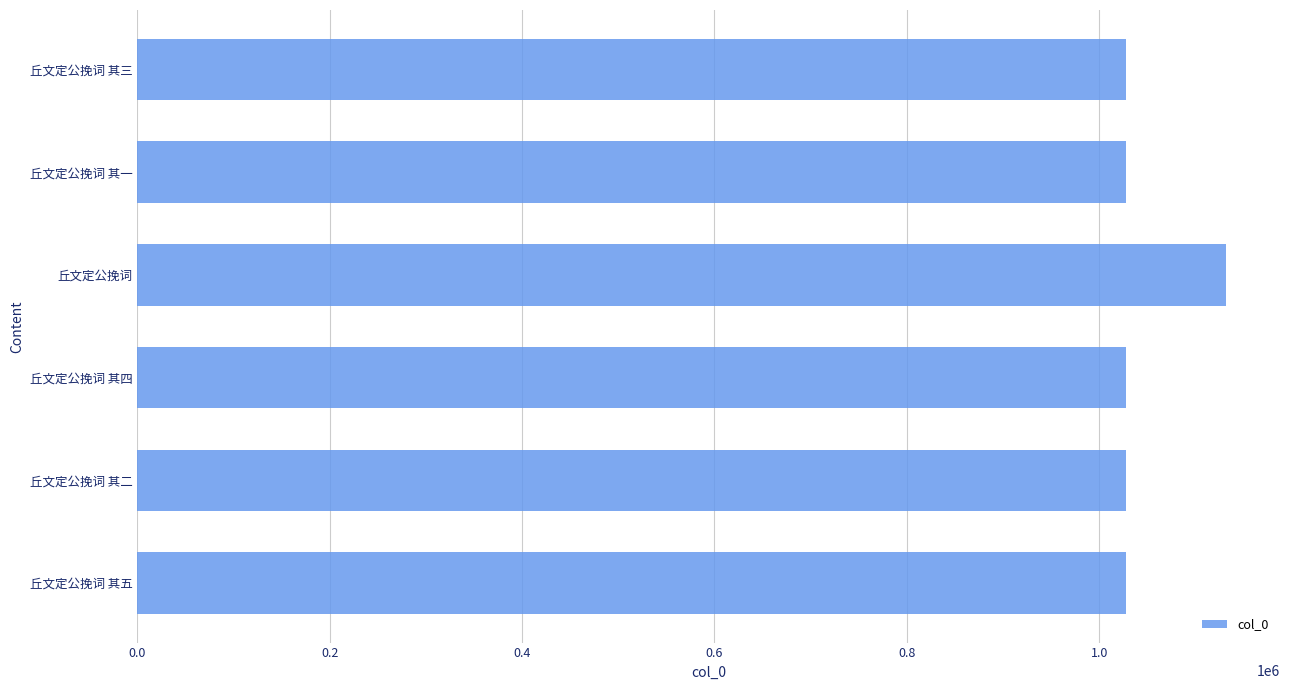

Approximately how many times larger is the value at 丘文定公挽词 compared to 丘文定公挽词 其五?

1.1